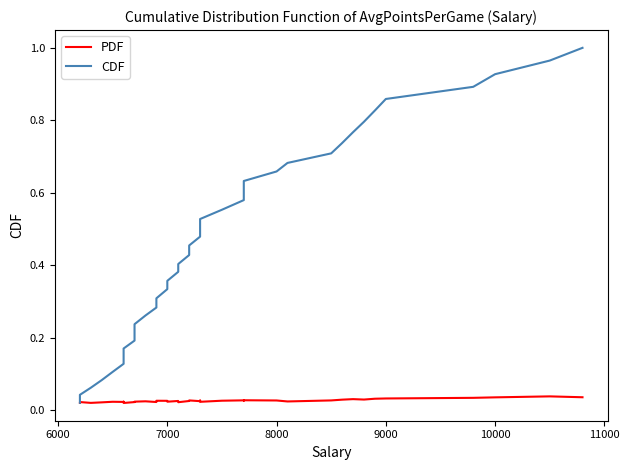

True or false: CDF and PDF cross at least once.

False